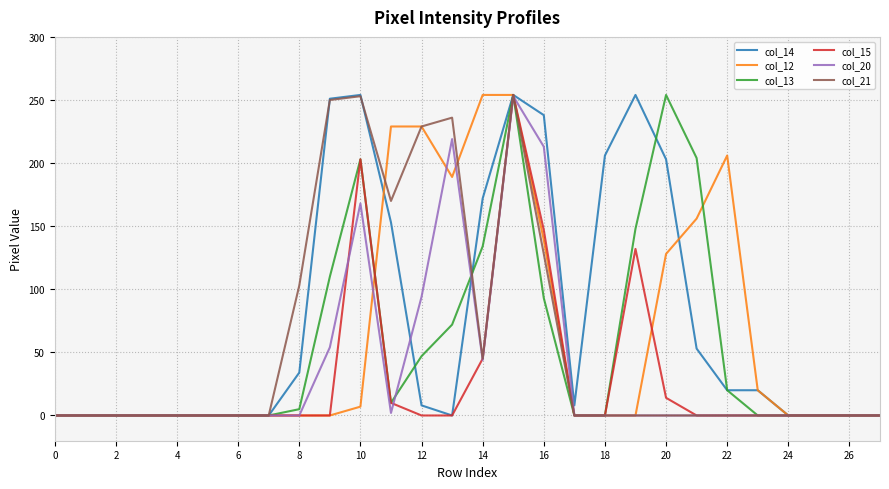

What is the maximum value shown in the chart?

254